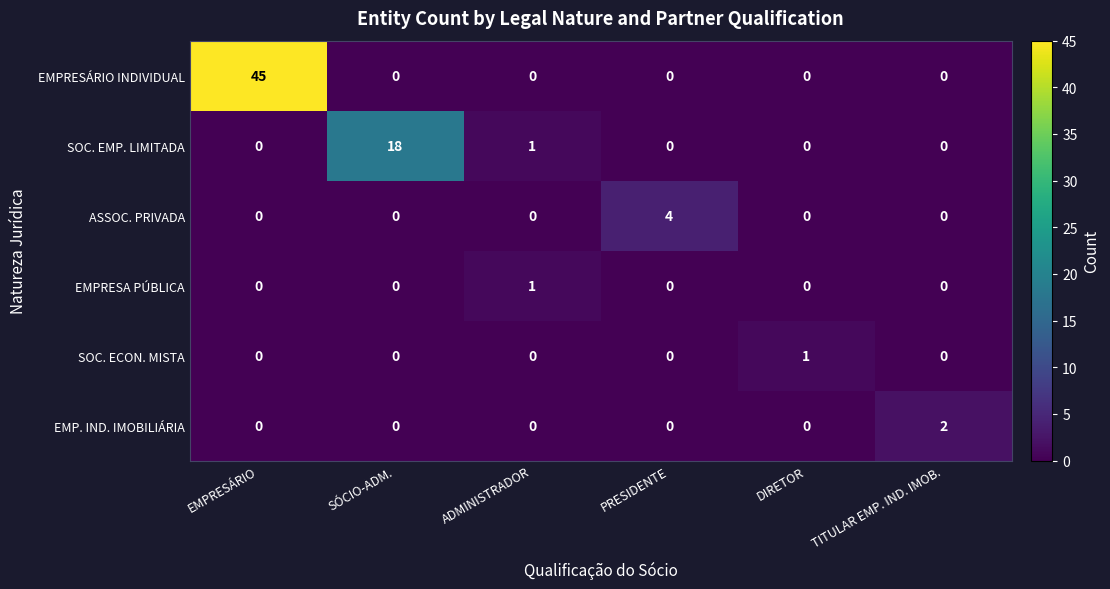

What is the maximum value for SOC. EMP. LIMITADA?

18